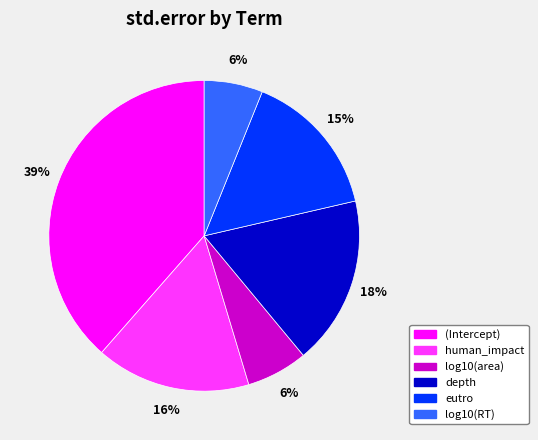

Do human_impact and depth together represent more than half of the pie?

No